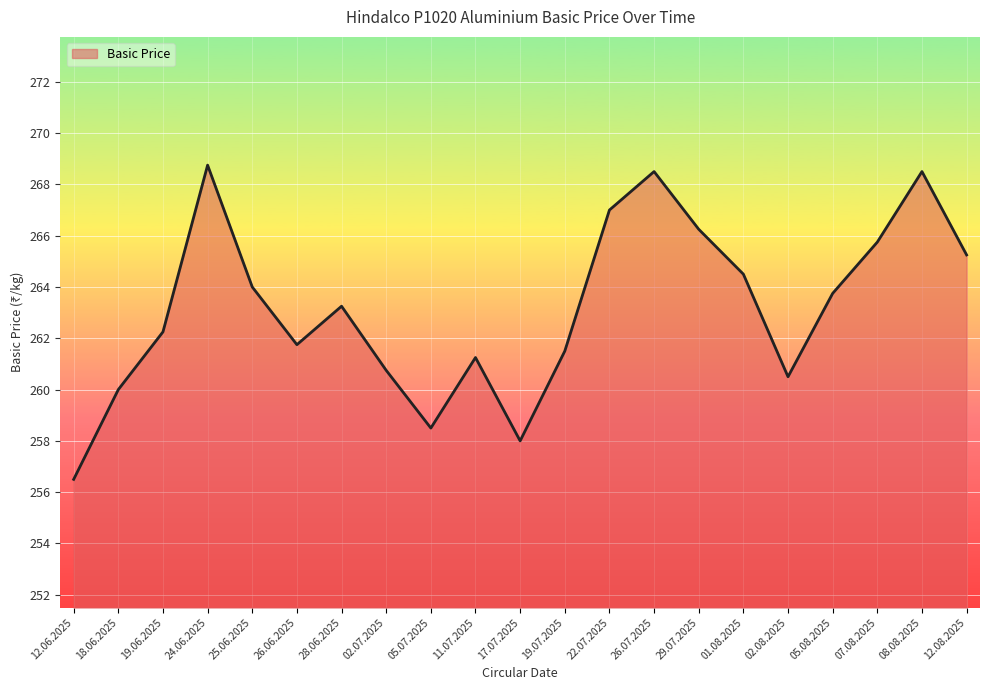

What is the maximum value shown in the chart?

268.8